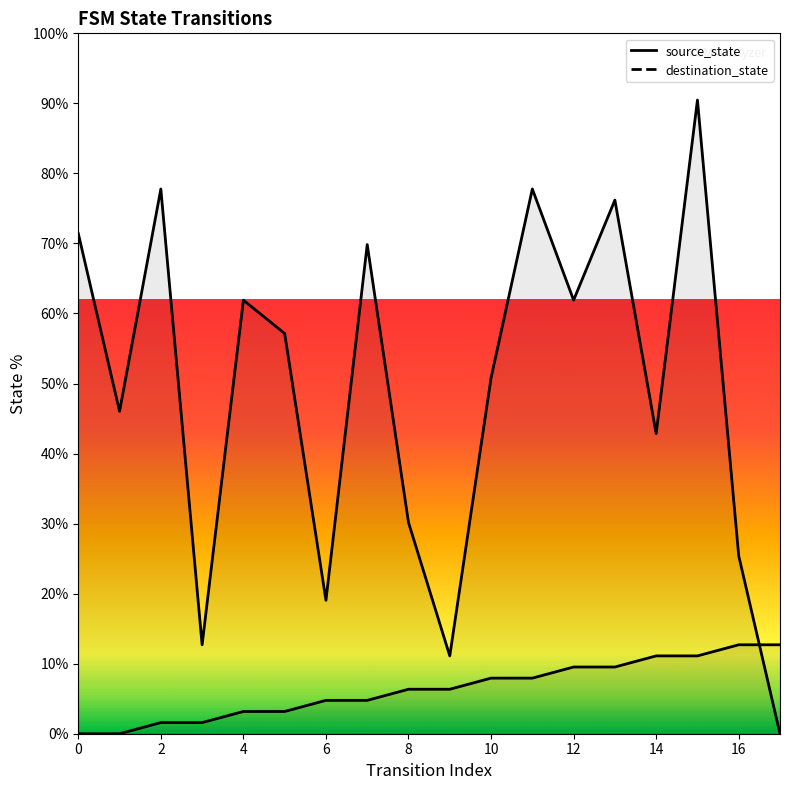

True or false: destination_state_line has a value of 61.9 at 12.

True